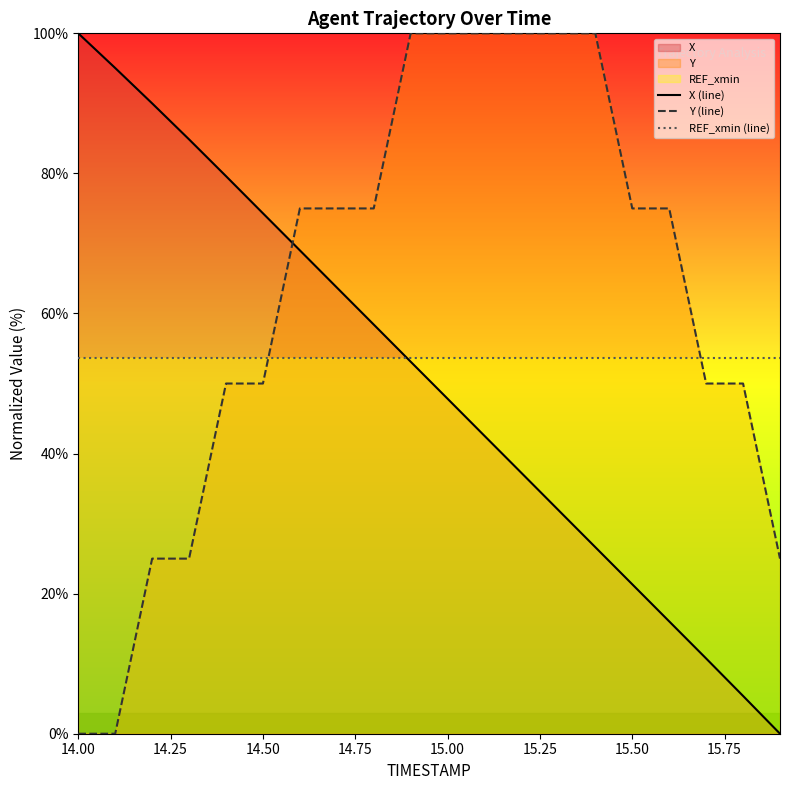

How many lines are shown in the chart?

3